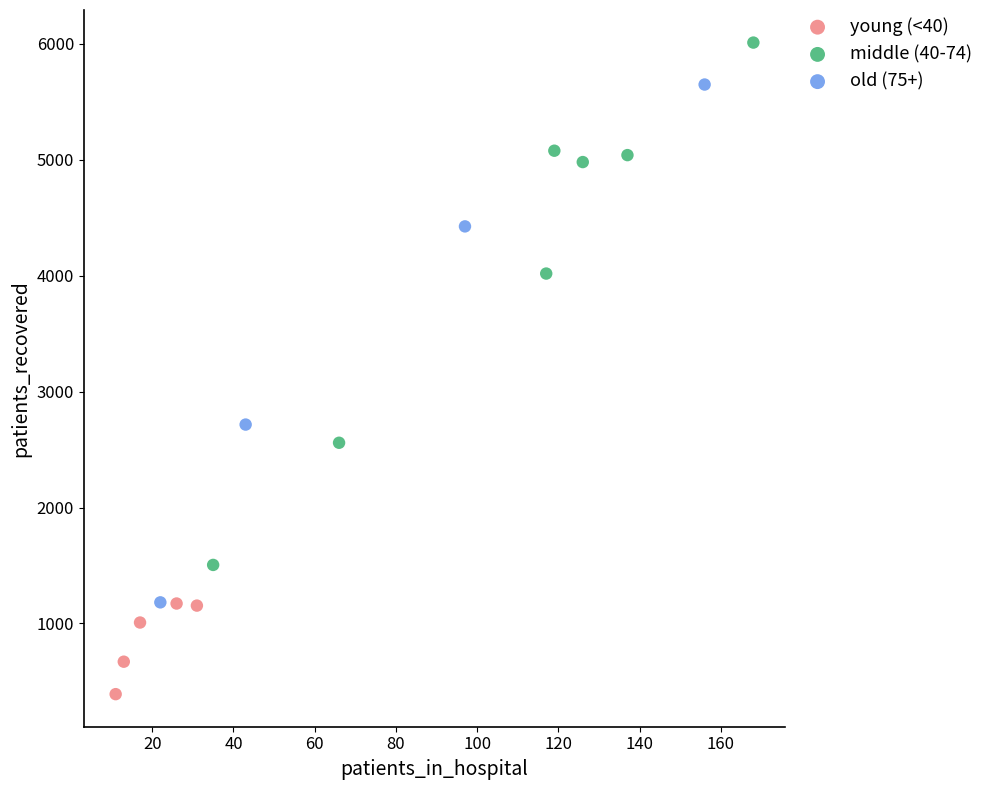

Which series reaches the minimum Y coordinate?

young (<40)